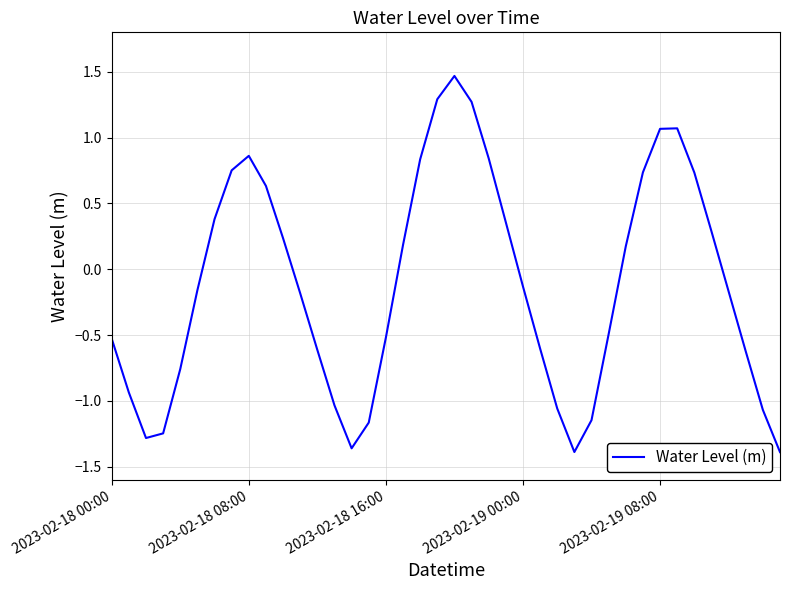

What is the greatest value displayed?

1.5